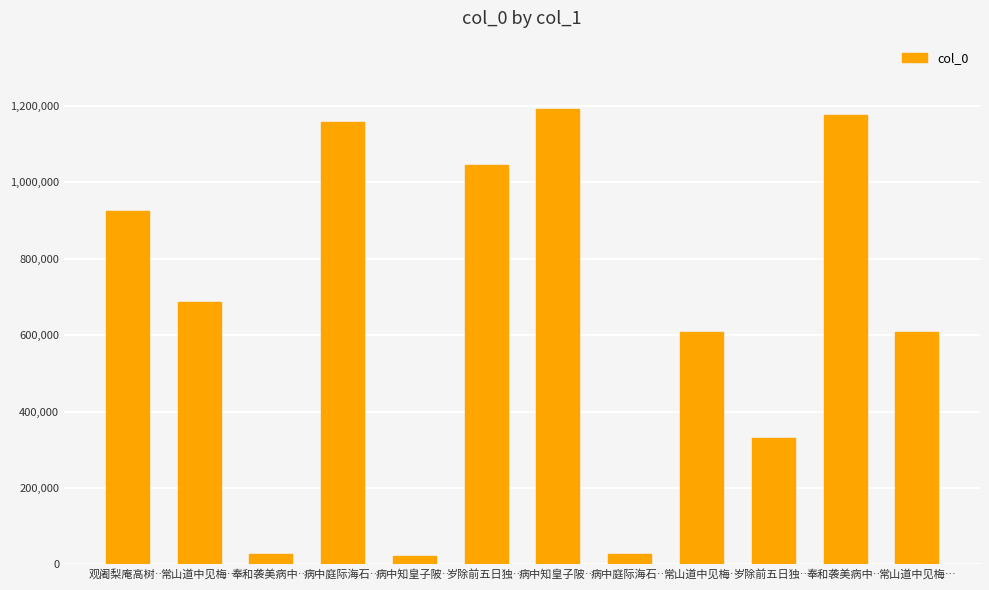

The value at 常山道中见梅… is 200024. True or false?

False